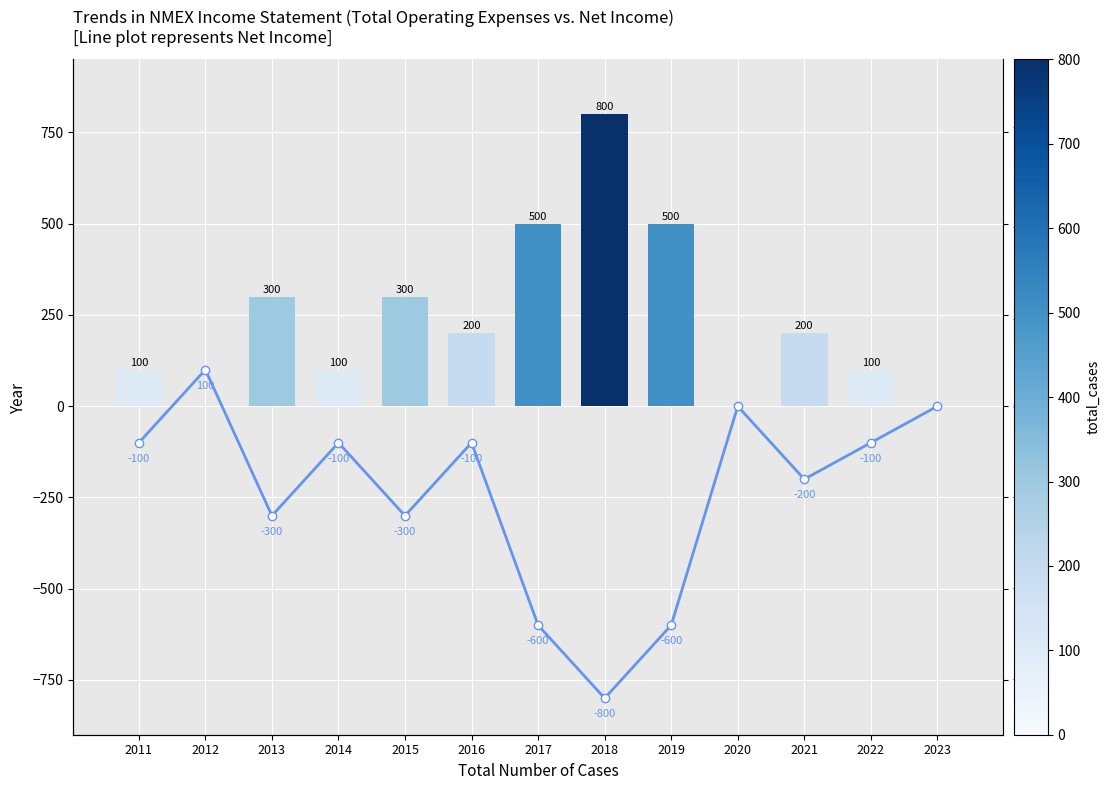

The value of Net Income at 2019 is -600. True or false?

True